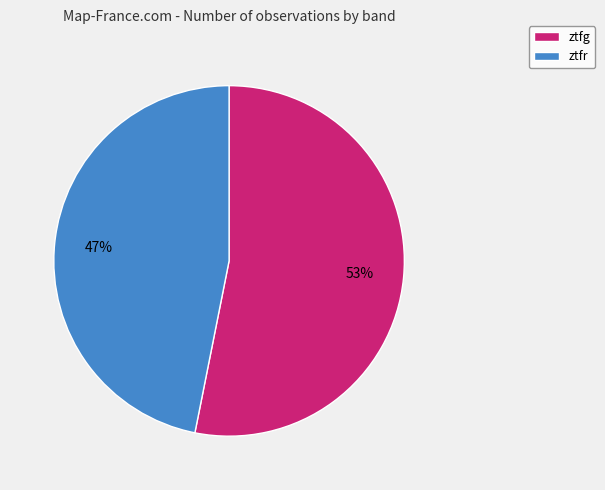

Is it true that ztfg is 59% of the pie?

False